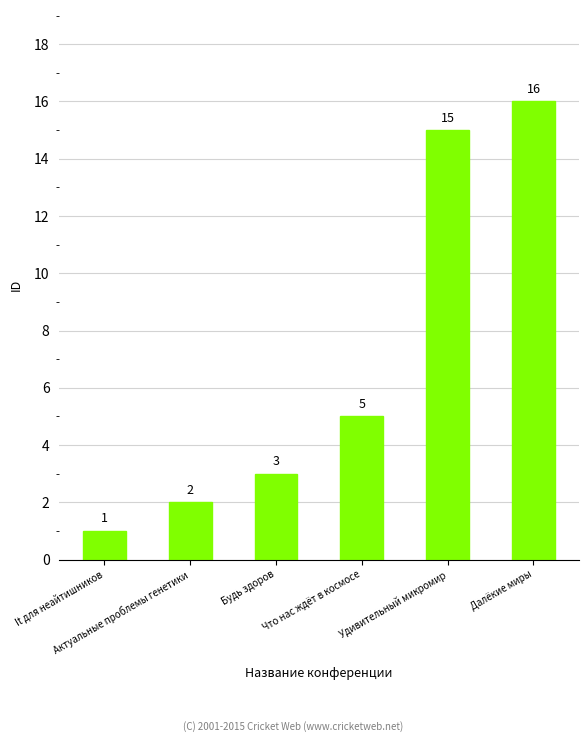

Is it true that the value at Актуальные проблемы генетики is 2?

True